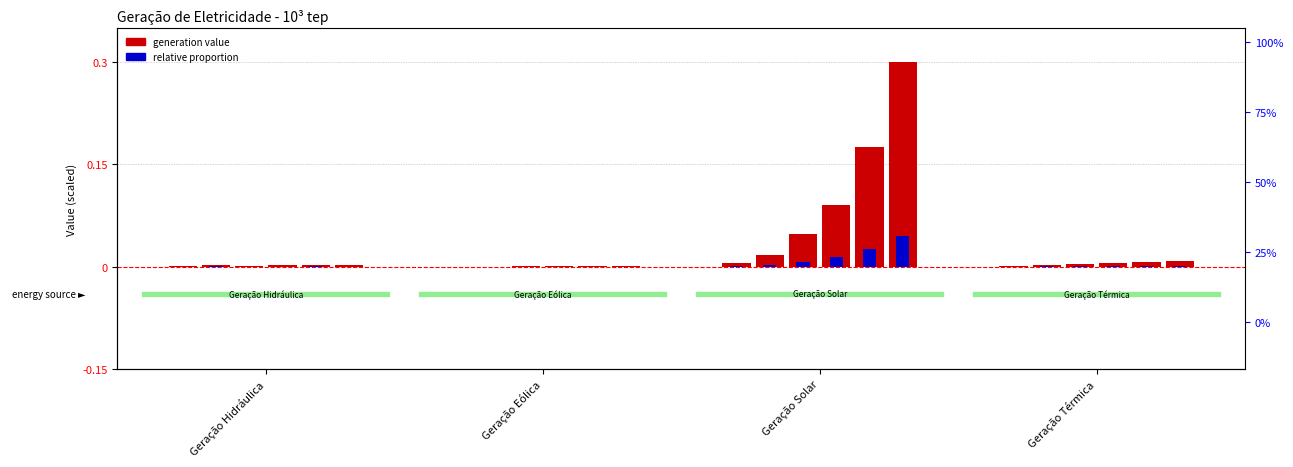

What is the difference between the highest and lowest values at Geração Solar?

0.3